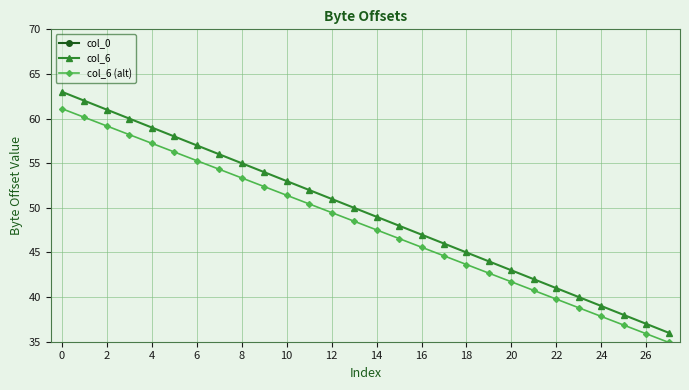

True or false: col_6 and col_6 (alt) cross at least once.

False